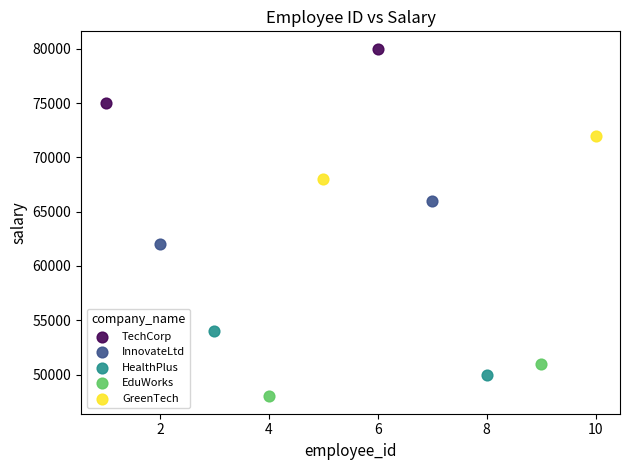

Which series has the widest spread of Y values?

TechCorp